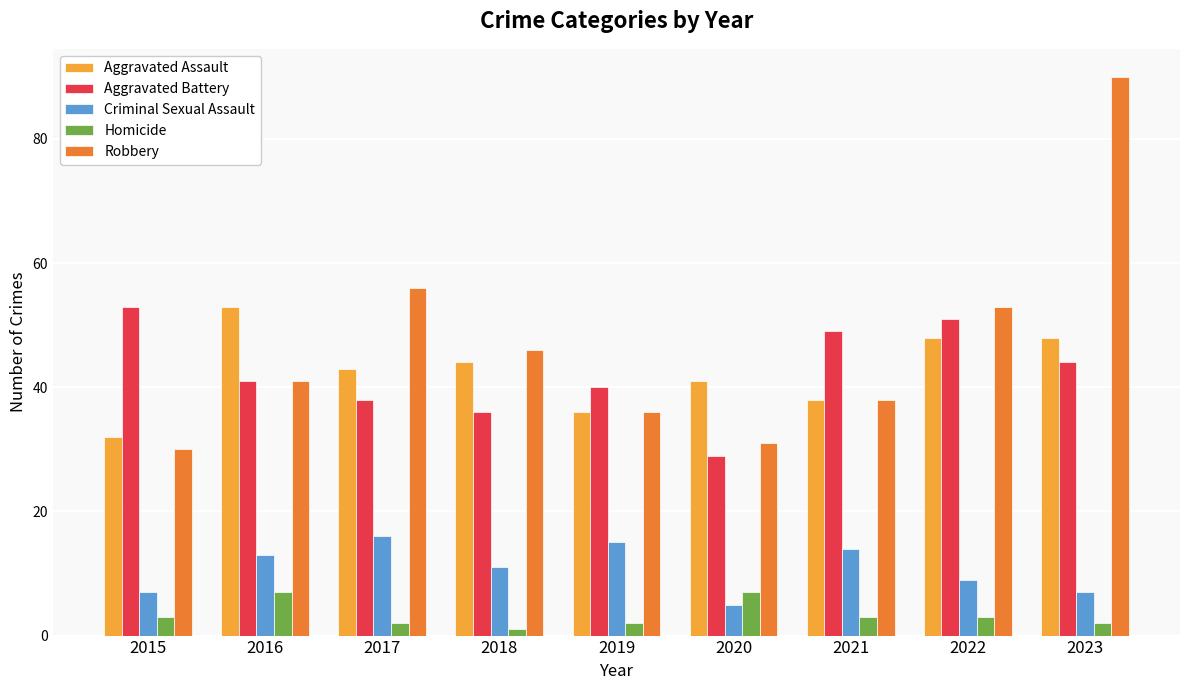

Read the Aggravated Assault value at 2021.

38